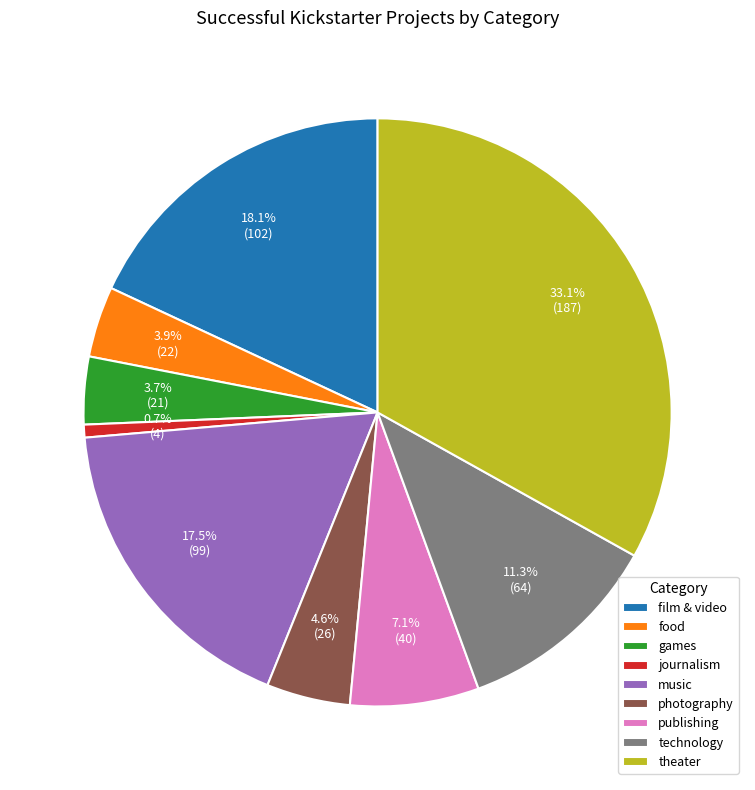

Which slice is the largest?

theater